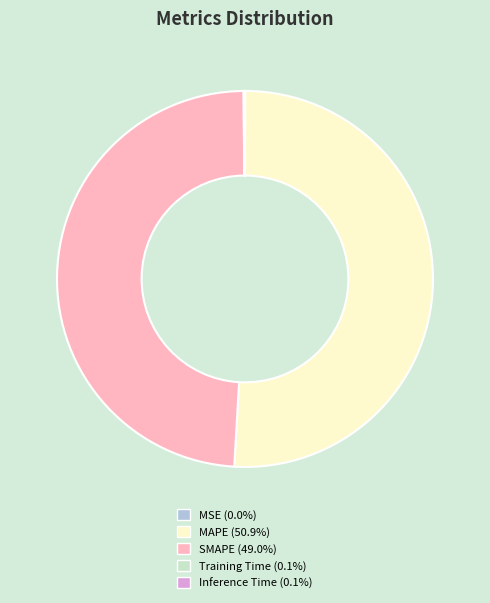

Which category accounts for the majority?

MAPE